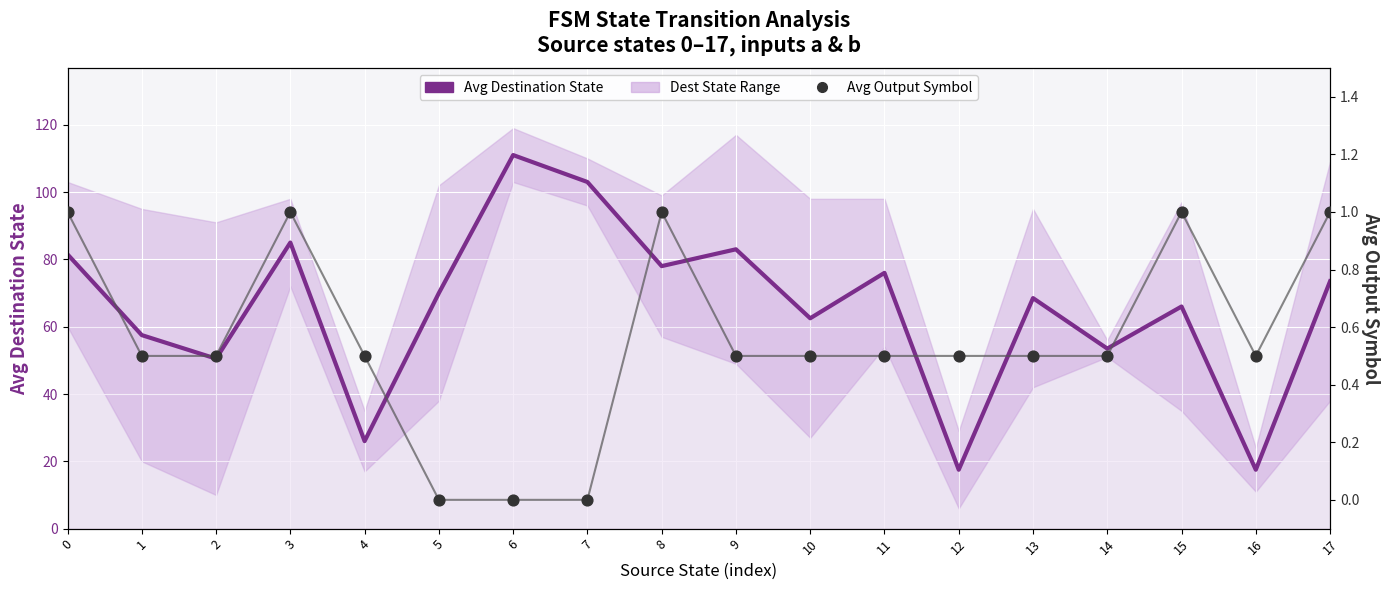

Which series has the widest spread of Y values?

Avg Destination State